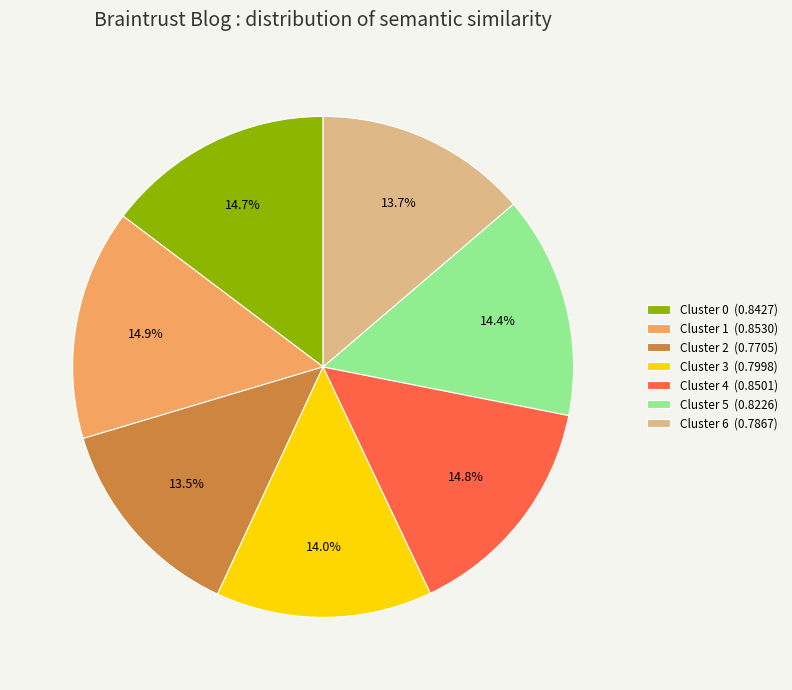

What portion of the pie excludes Cluster 4?

85.2%